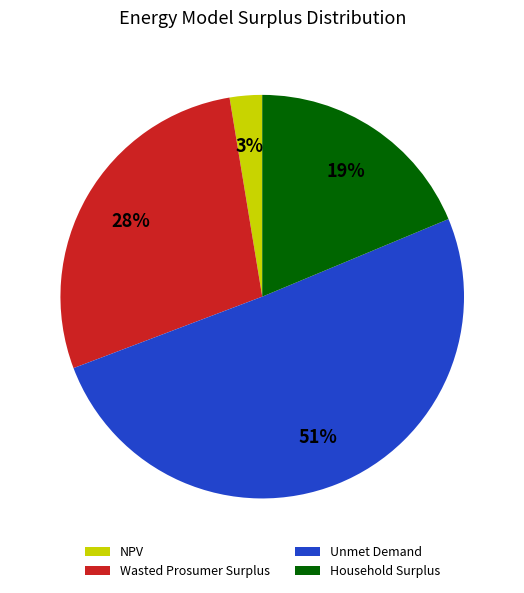

Which slice is the smallest?

NPV